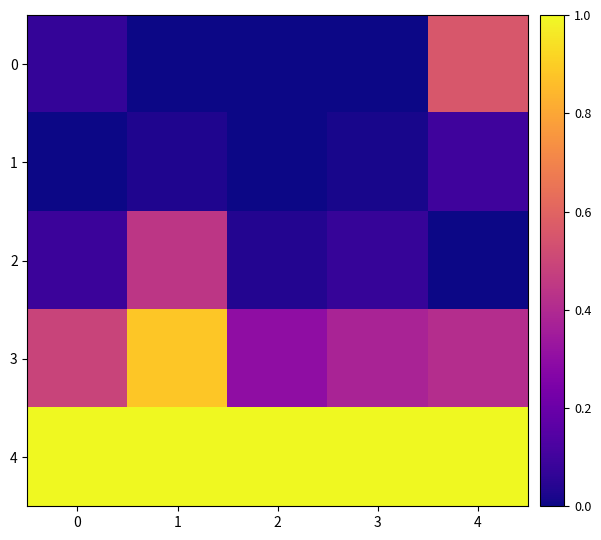

At which category is the sum across all series the highest?

1